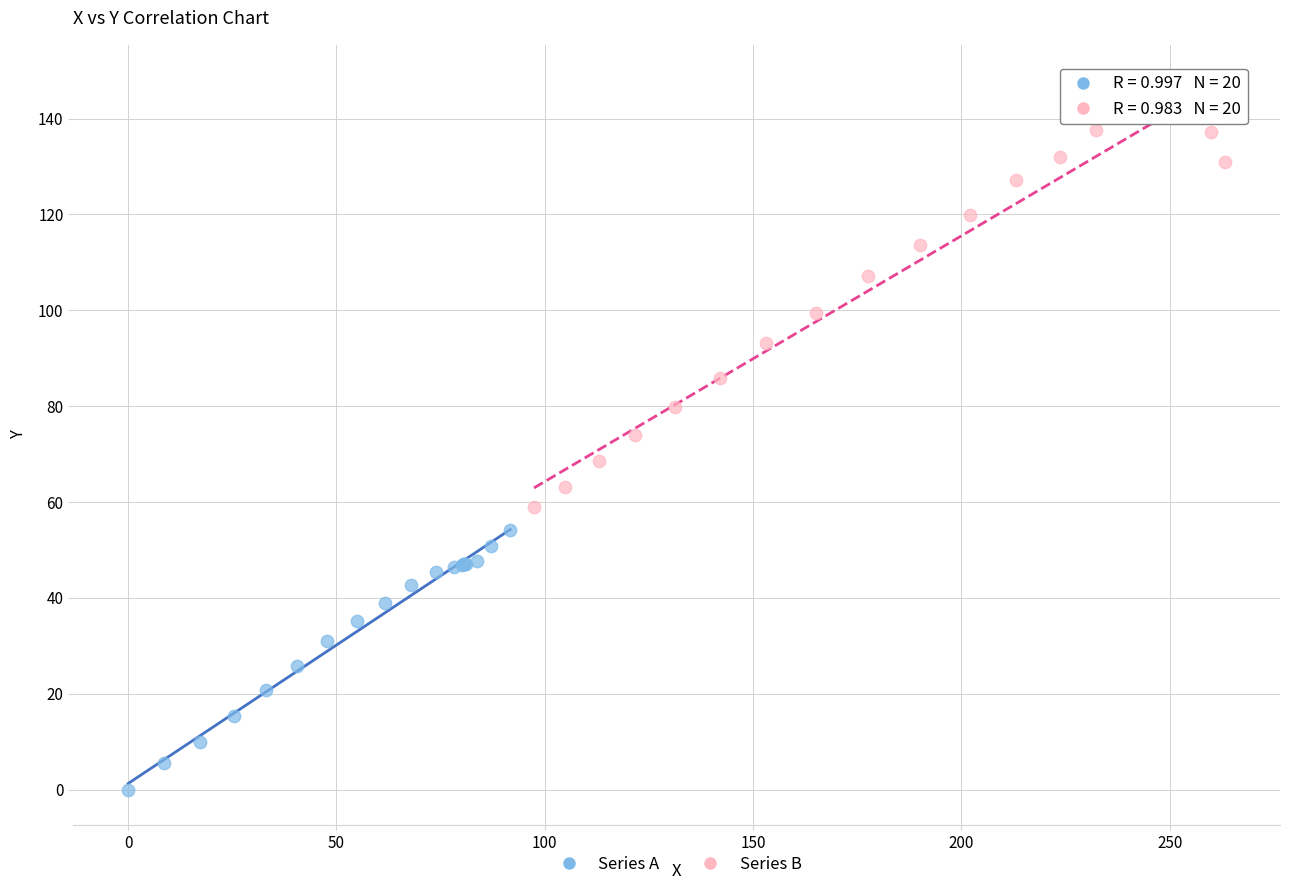

Which series has the widest spread of Y values?

Series B